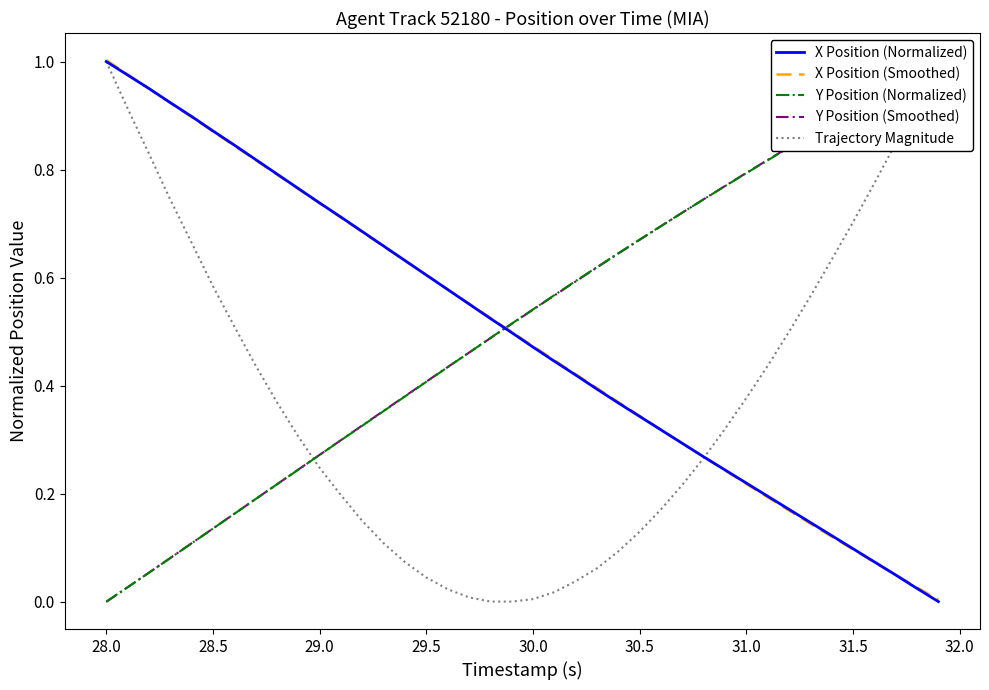

Which series has the widest spread of values?

X Position (Normalized)